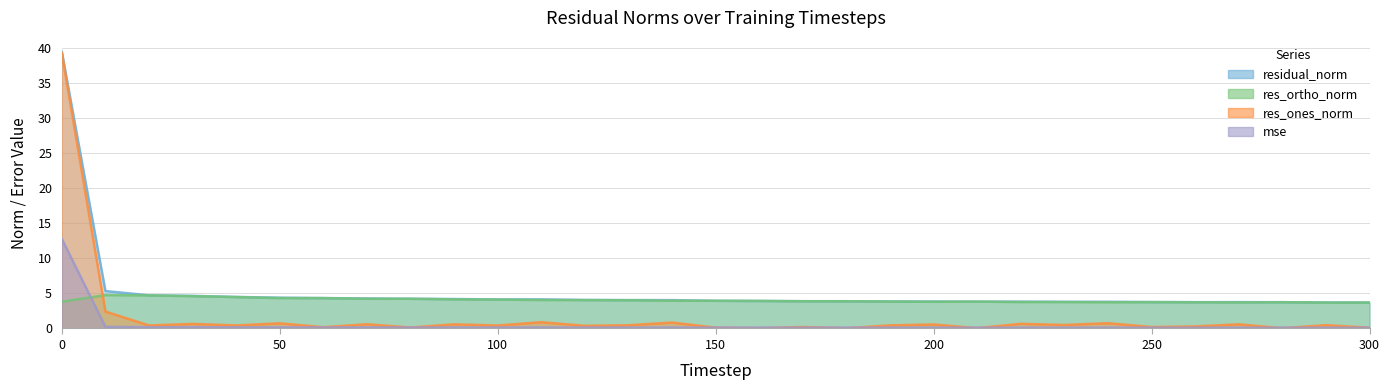

What are all the series names shown in the legend?

mse, res_ones_norm, res_ortho_norm, residual_norm